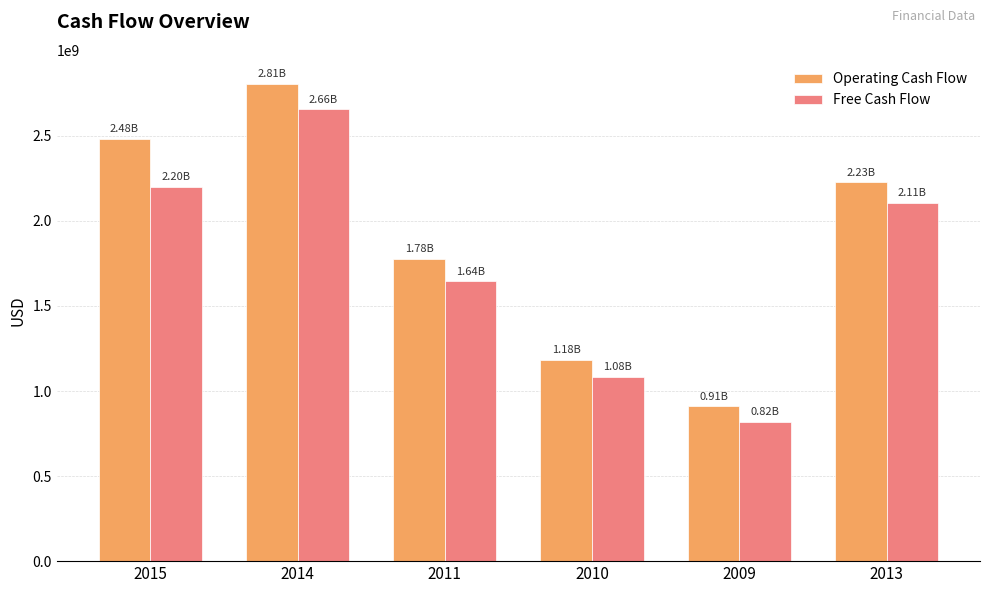

Does the chart contain stacked bars?

No